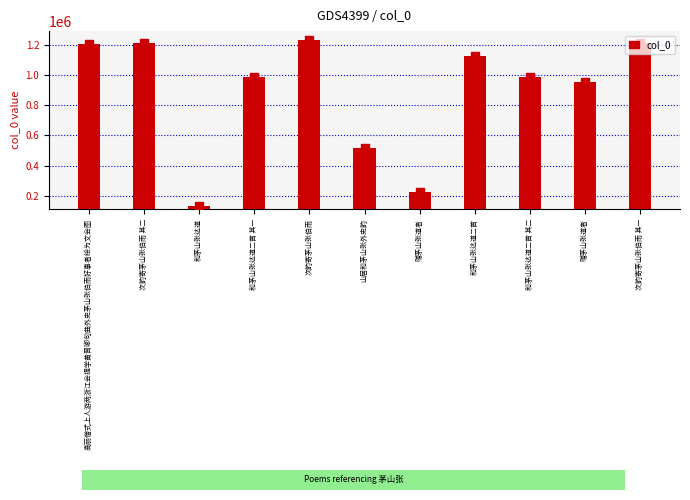

What is the ratio of the value at 赠茅山张道者 to the value at 山居和茅山张外史韵?

0.3